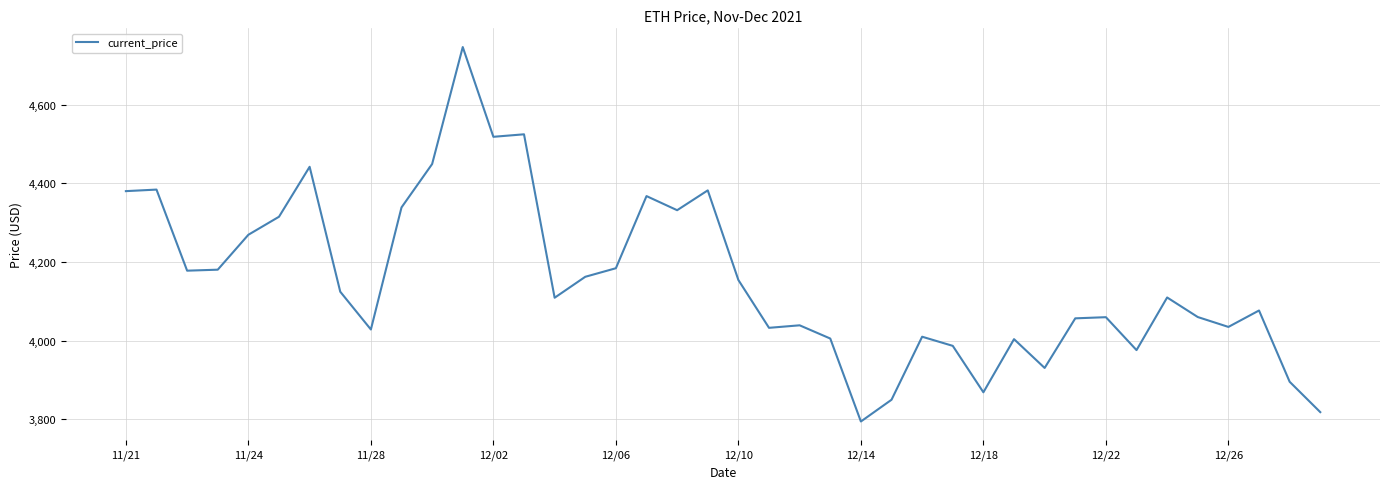

What is the difference between the maximum and minimum values?

952.1